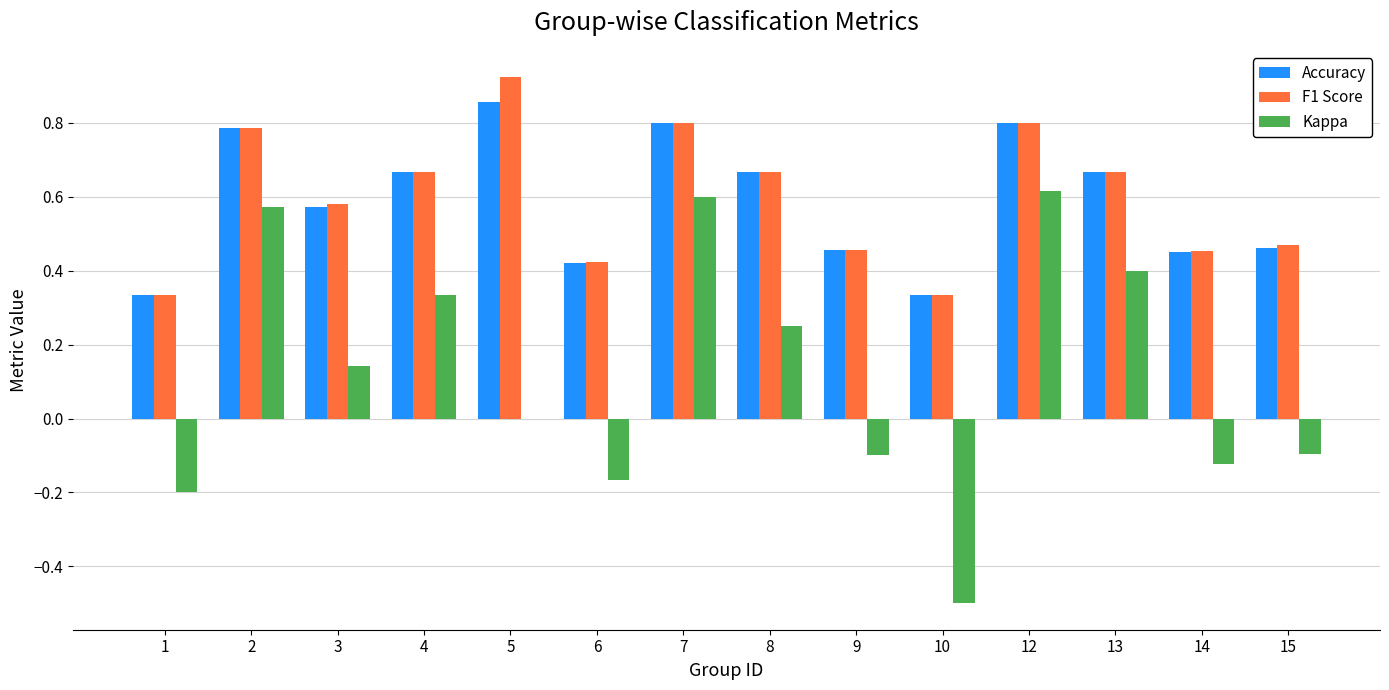

What is the sum of all Kappa values?

1.7